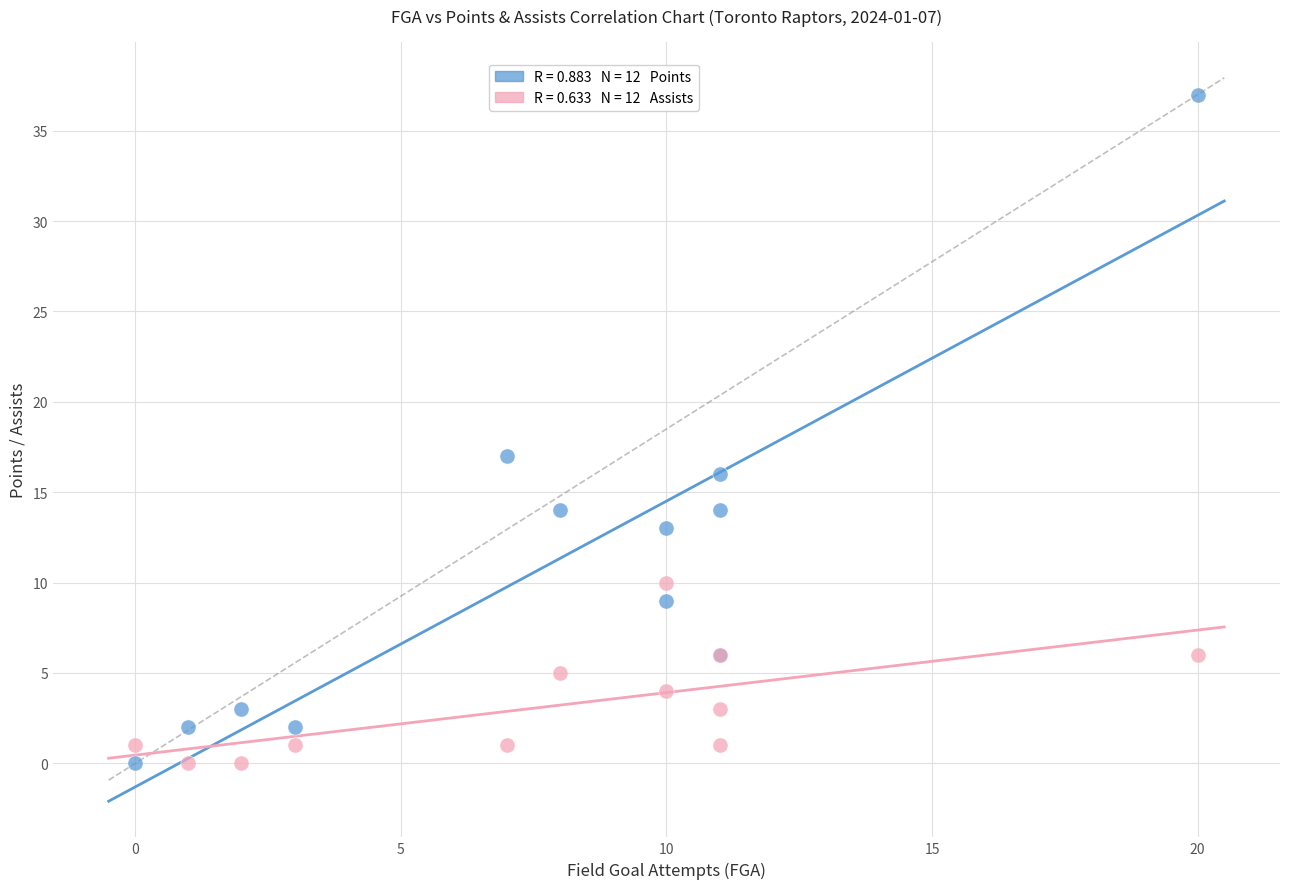

Across all series, what Y value is closest to 18?

17